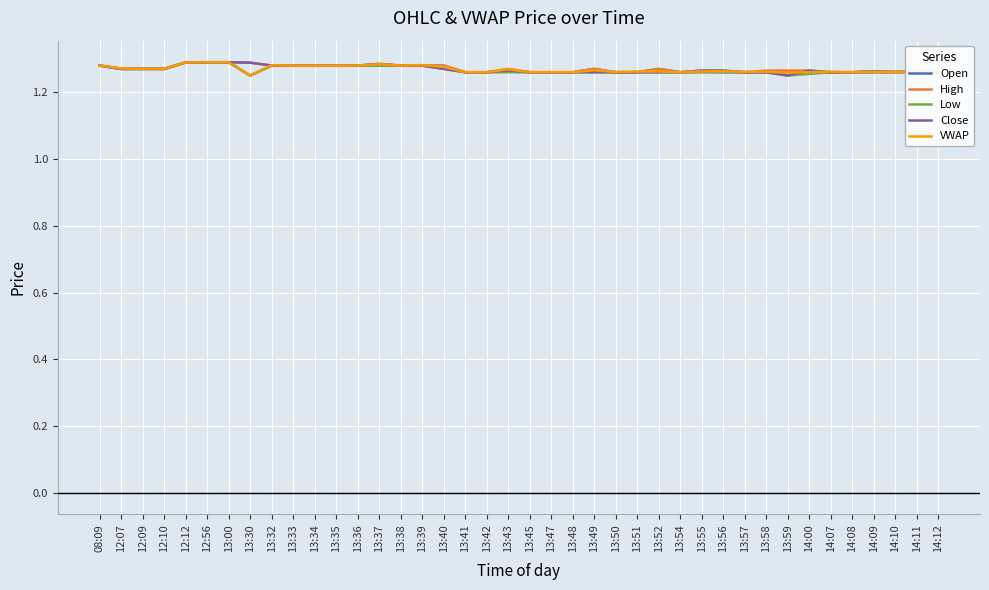

Is it true that High equals 1.3 at 13:45?

True